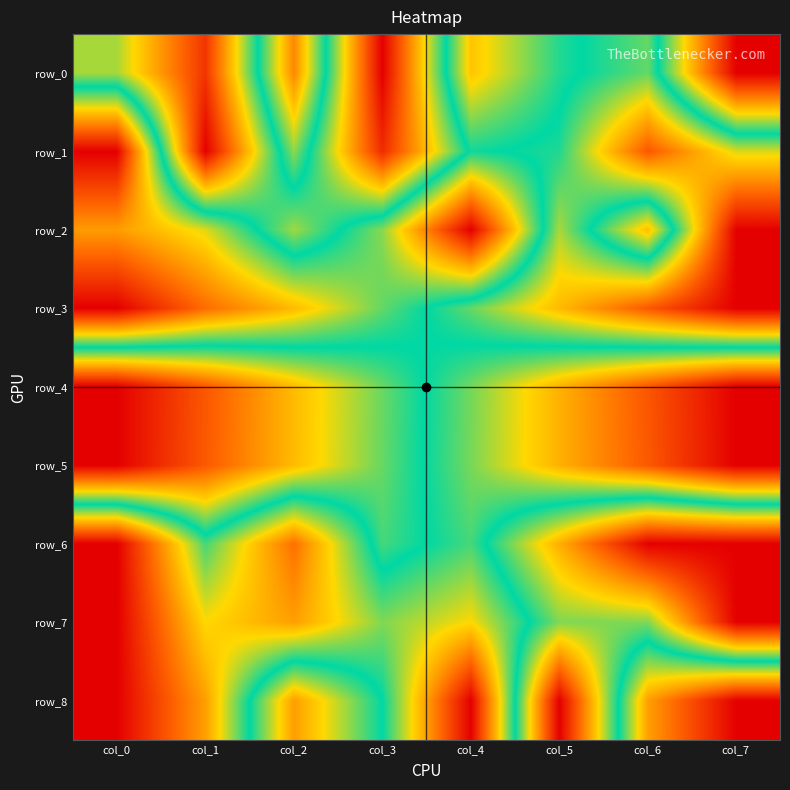

The row_3 series shows 0.3 at col_2. True or false?

True